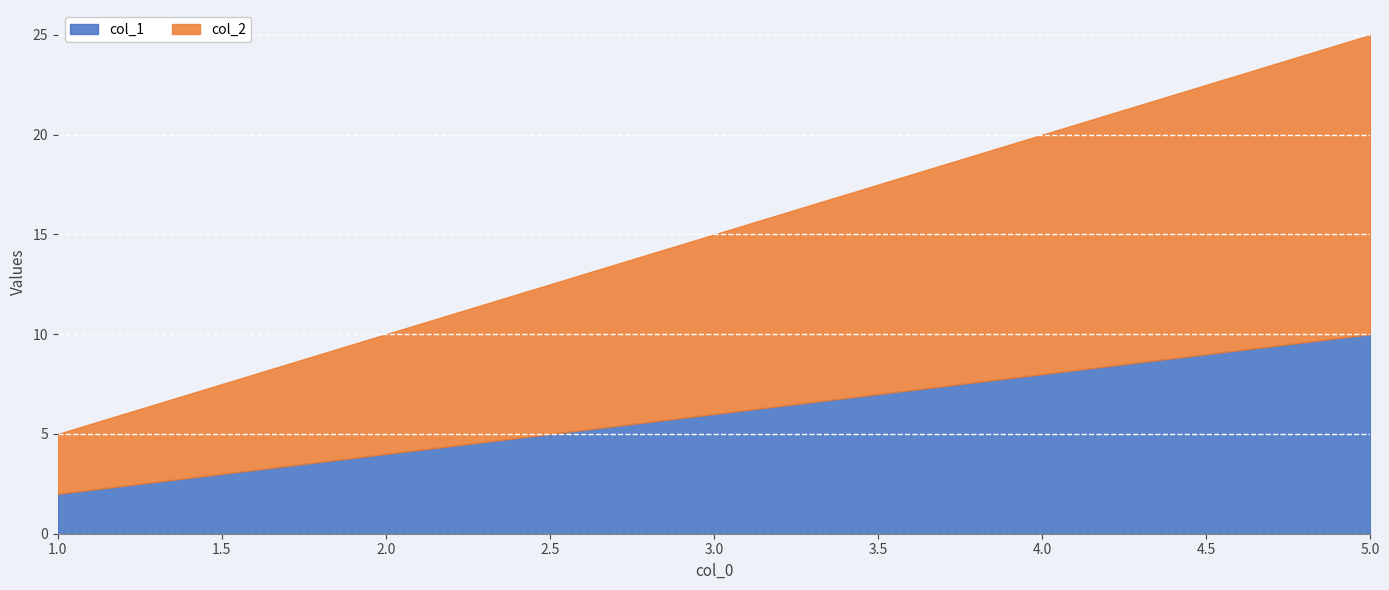

Which series has the widest spread of values?

col_2